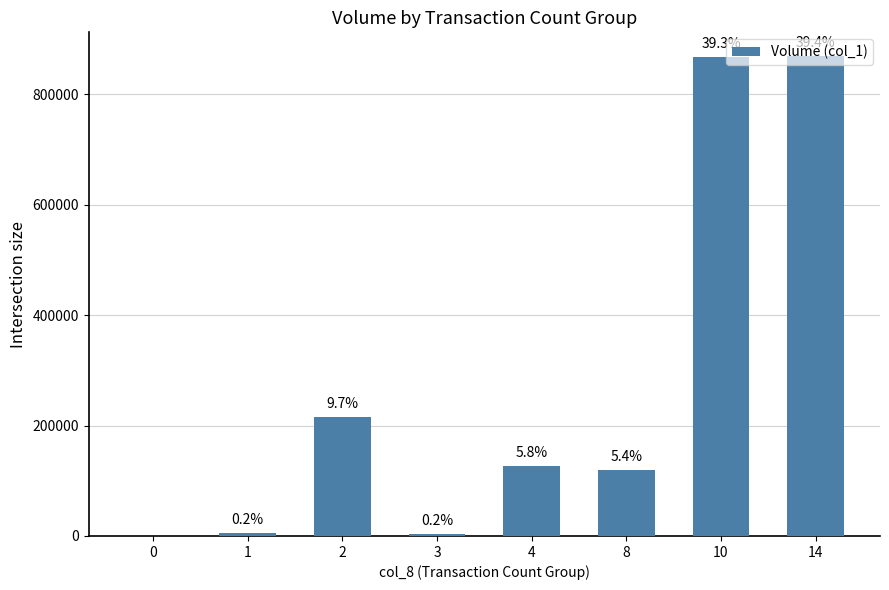

At which label is the value closest to 434500?

2